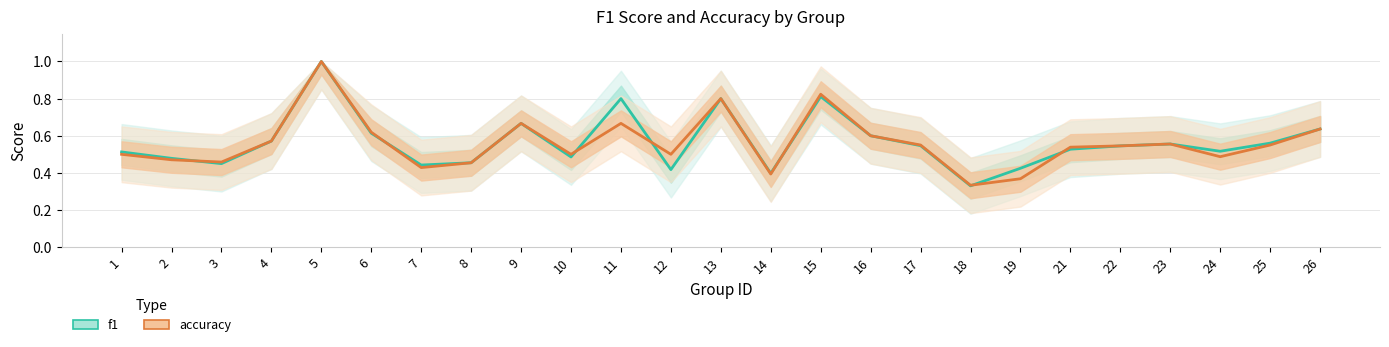

Which category has the lowest value across all series?

18